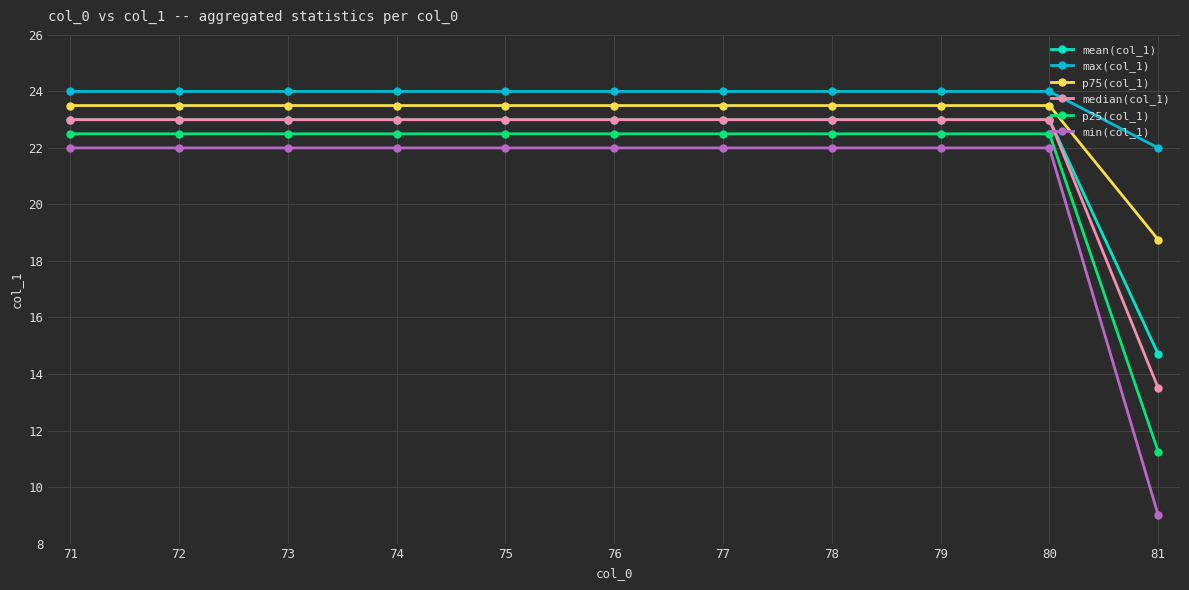

What is the sum of the min(col_1) values at 74 and 71?

44.0